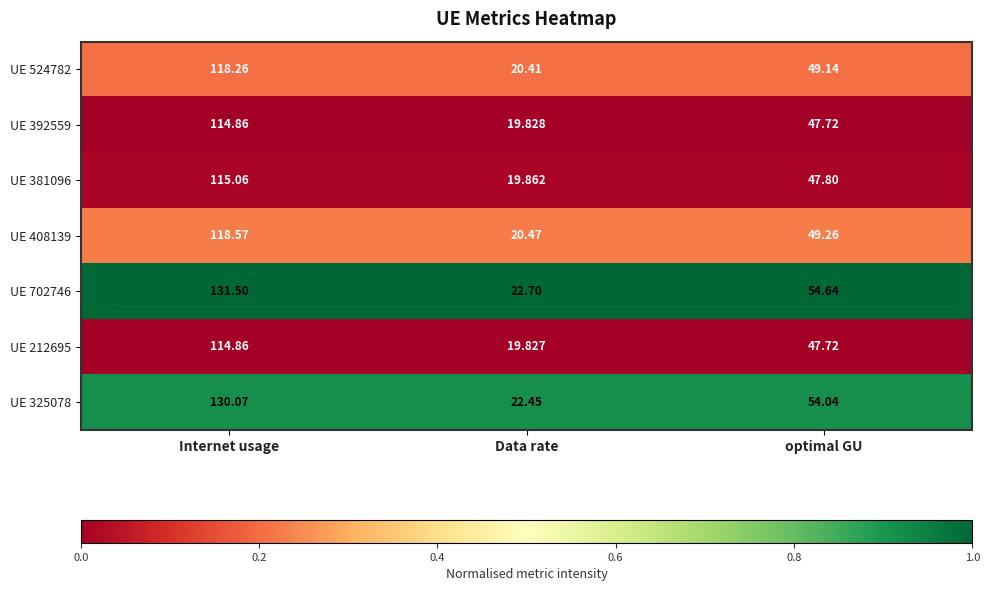

Rank the categories by UE 381096 value from lowest to highest.

Data rate, optimal GU, Internet usage